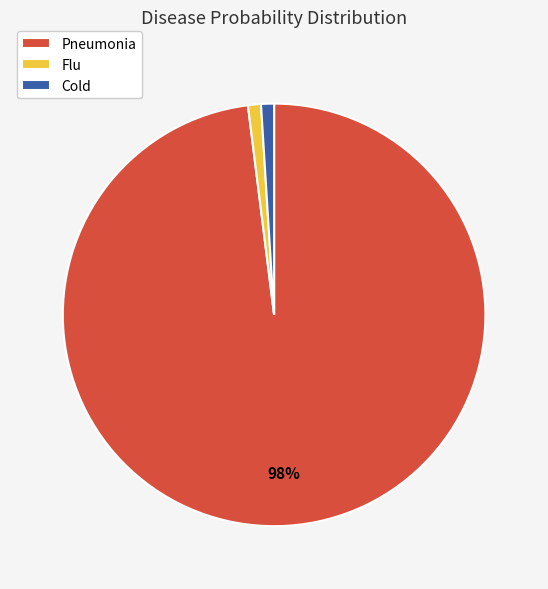

Which has a higher value, Flu or Pneumonia?

Pneumonia